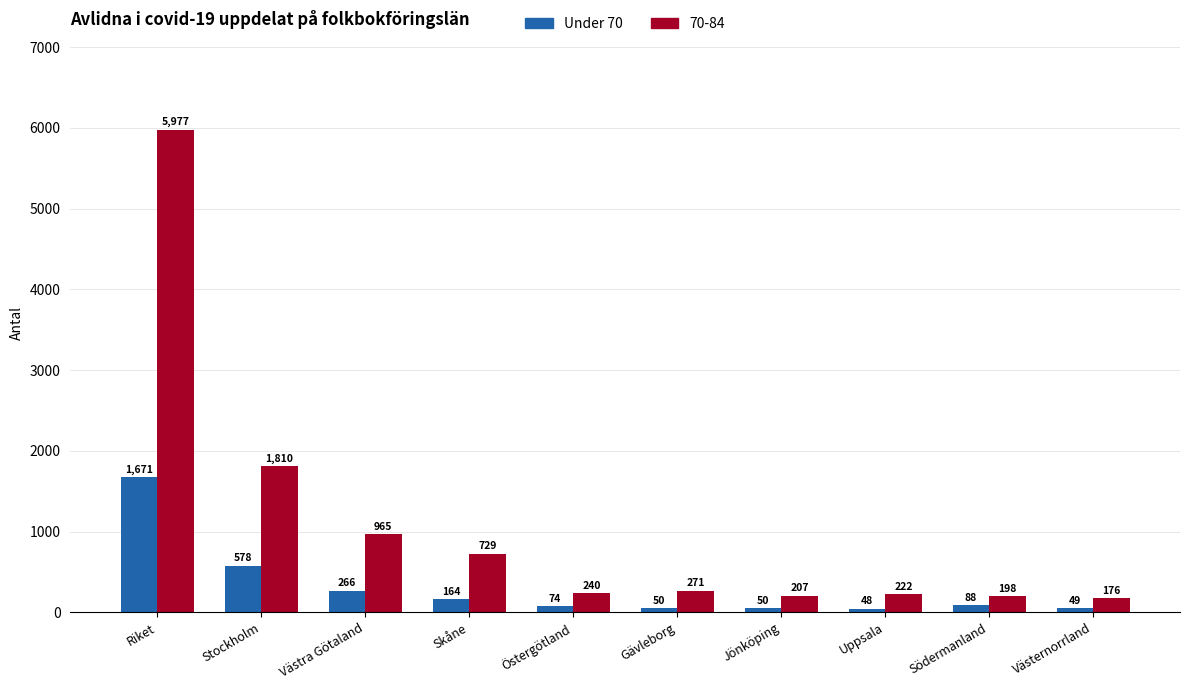

Which label corresponds to the smallest value in the chart?

Uppsala